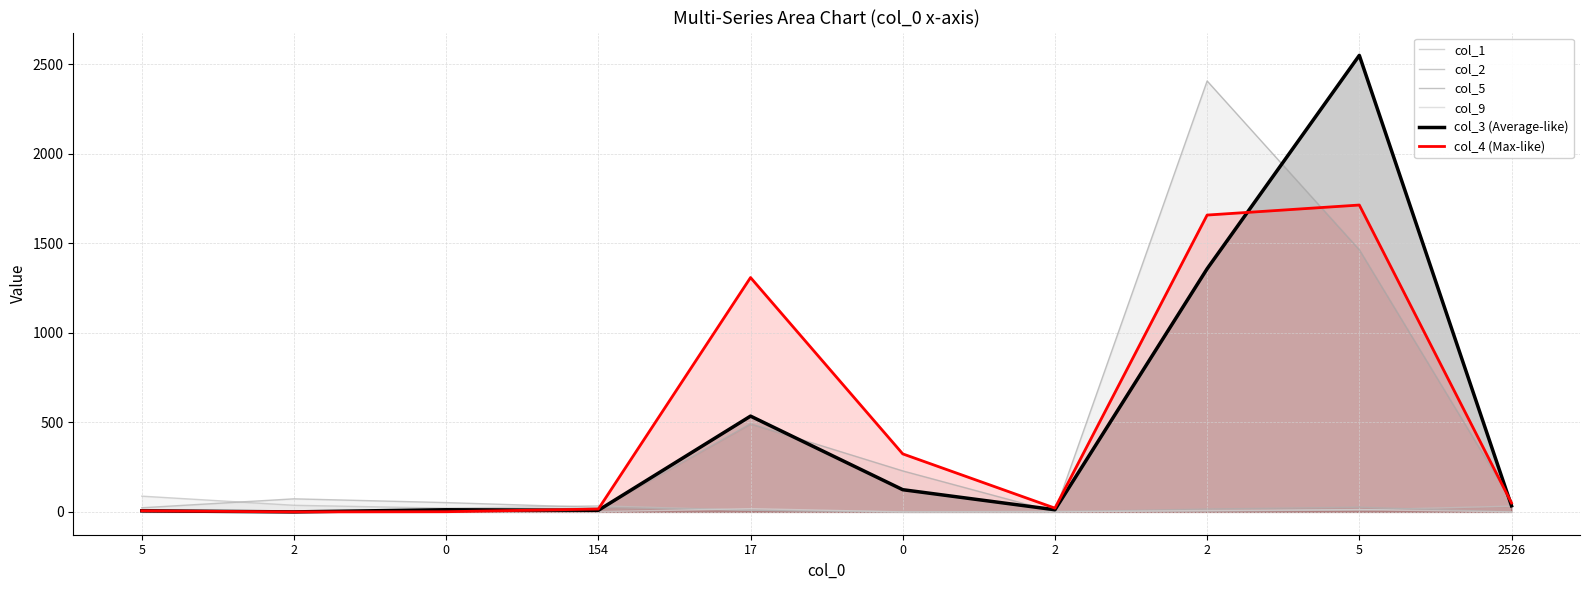

Is the value of col_5 at 0 greater than the value of col_9 at 0?

No